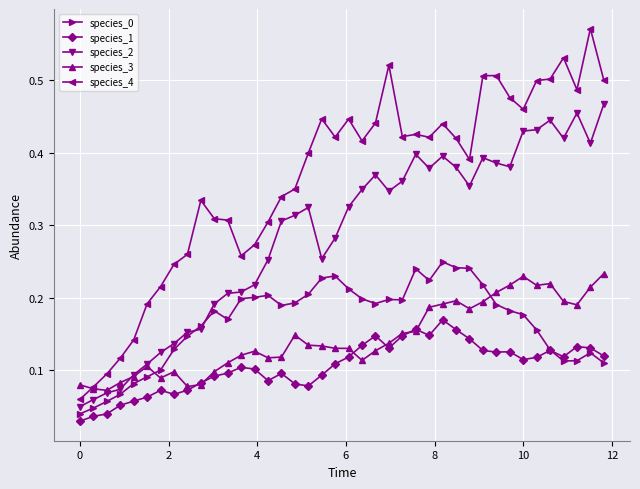

Which series has the widest spread of values?

species_4